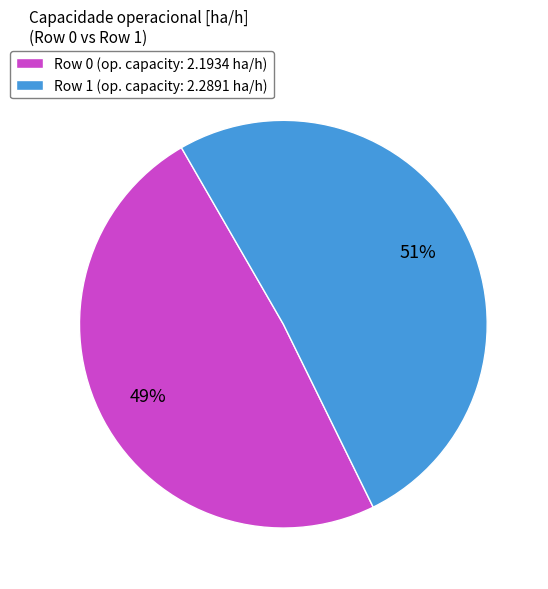

To the nearest percent, what is the combined percentage of Row 1 and Row 0?

100%